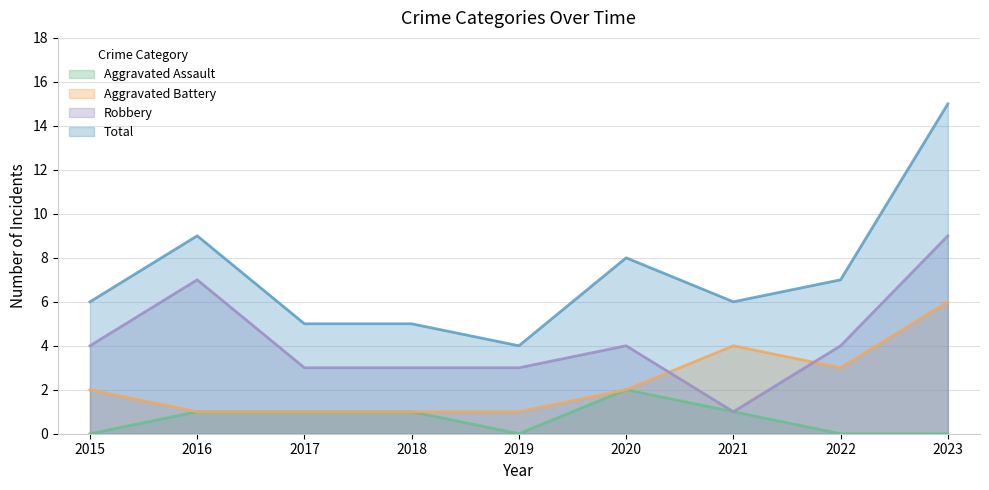

What is the sum of all Aggravated Assault values?

6